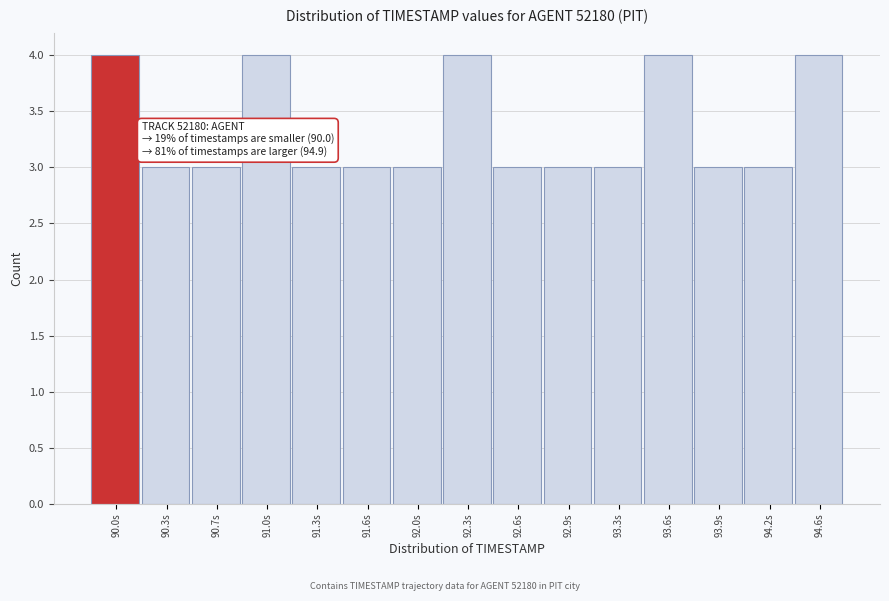

Reading left to right, transcribe all the data shown in this chart.

90.0s=4	90.3s=3	90.7s=3	91.0s=4	91.3s=3	91.6s=3	92.0s=3	92.3s=4	92.6s=3	92.9s=3	93.3s=3	93.6s=4	93.9s=3	94.2s=3	94.6s=4